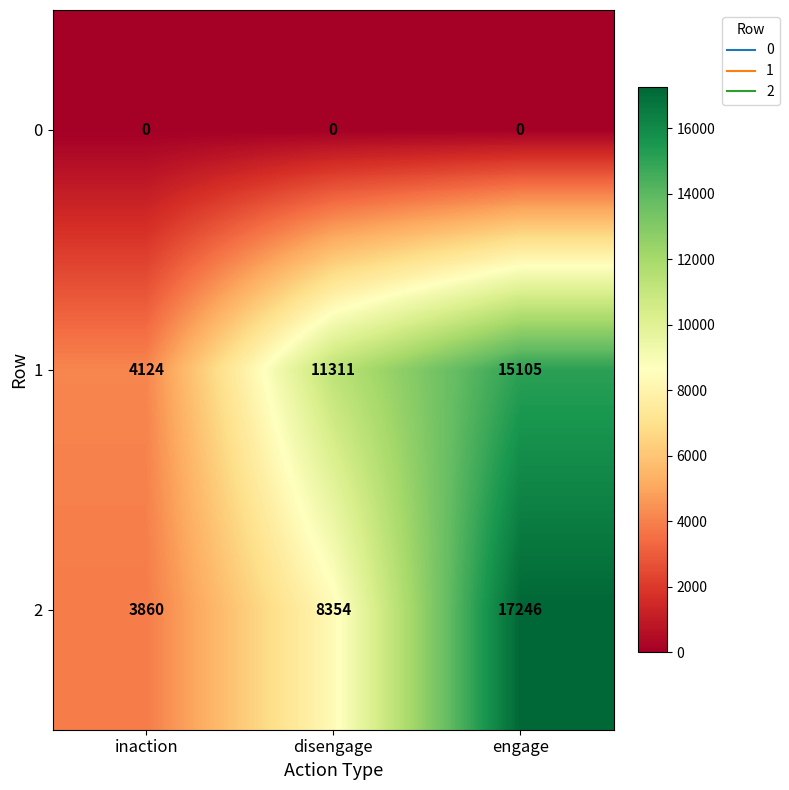

List the series in order of their peak value, lowest first.

0, 1, 2